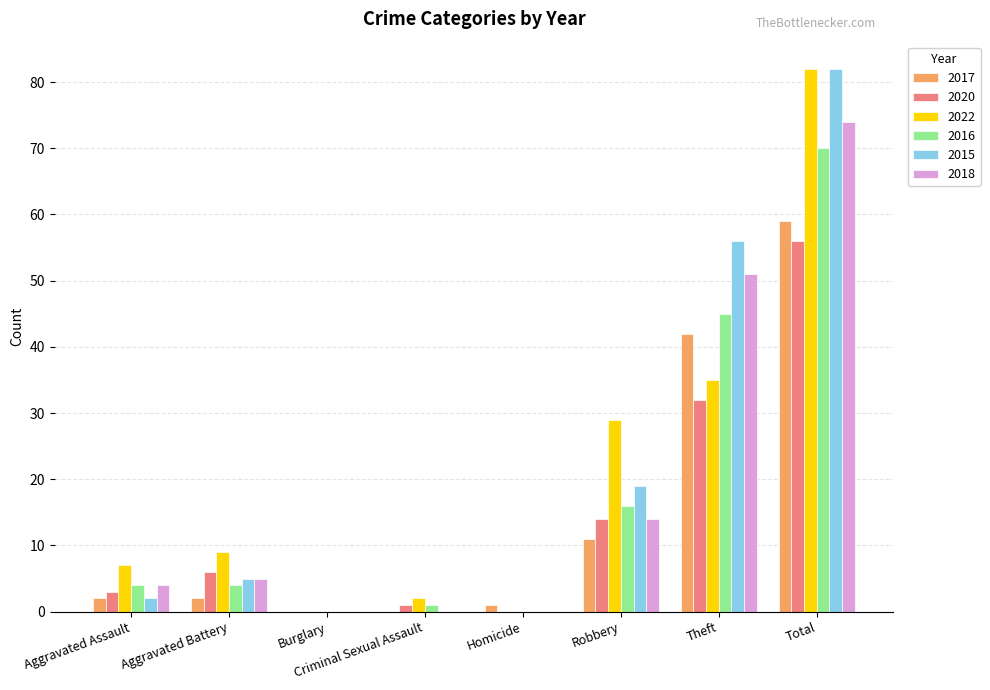

Are the bars horizontal?

No